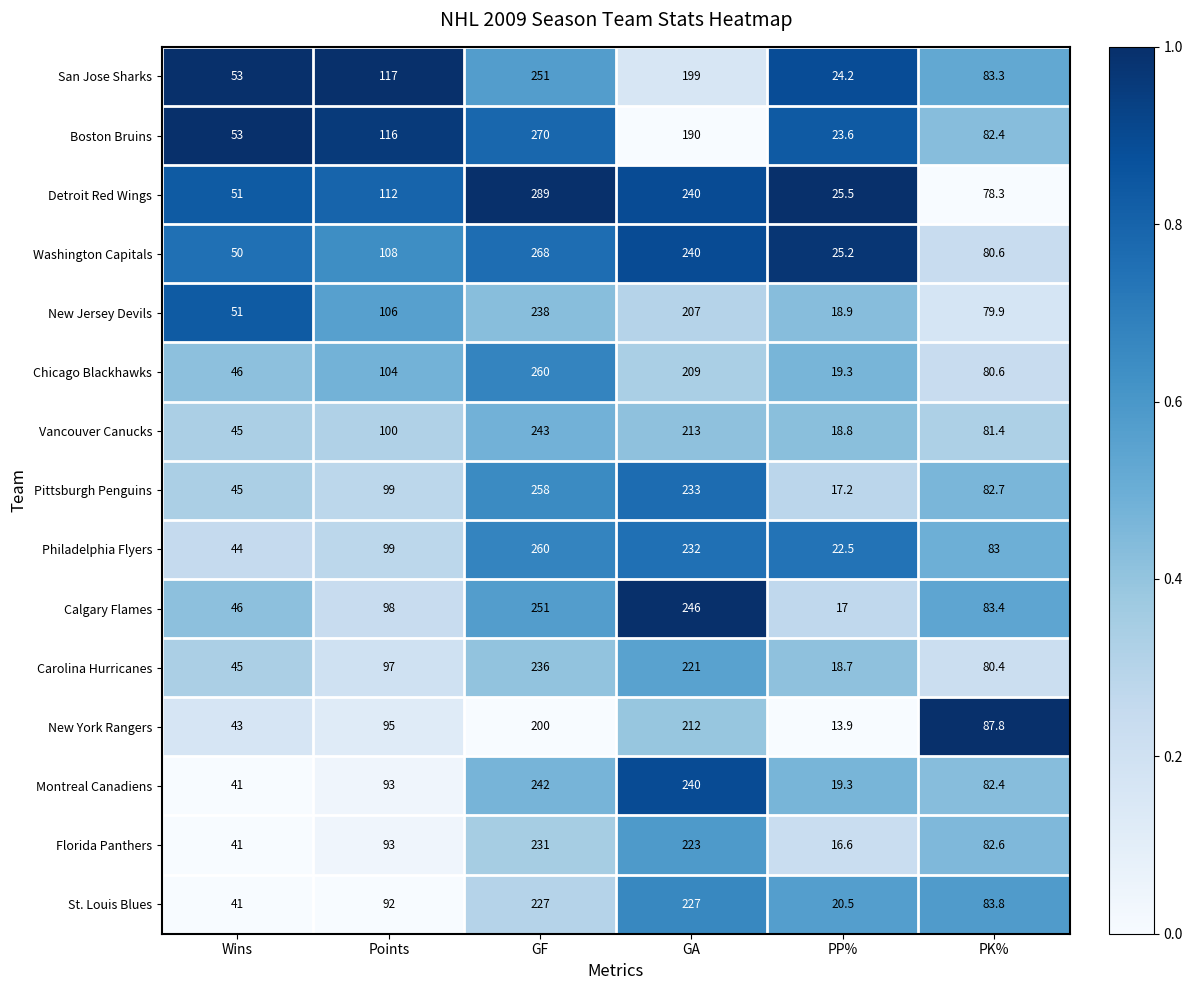

Which series changed the most between GF and GA?

Boston Bruins